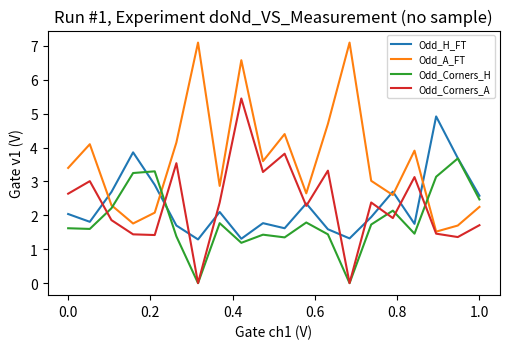

List the series in order of their peak value, highest first.

Odd_A_FT, Odd_Corners_A, Odd_H_FT, Odd_Corners_H